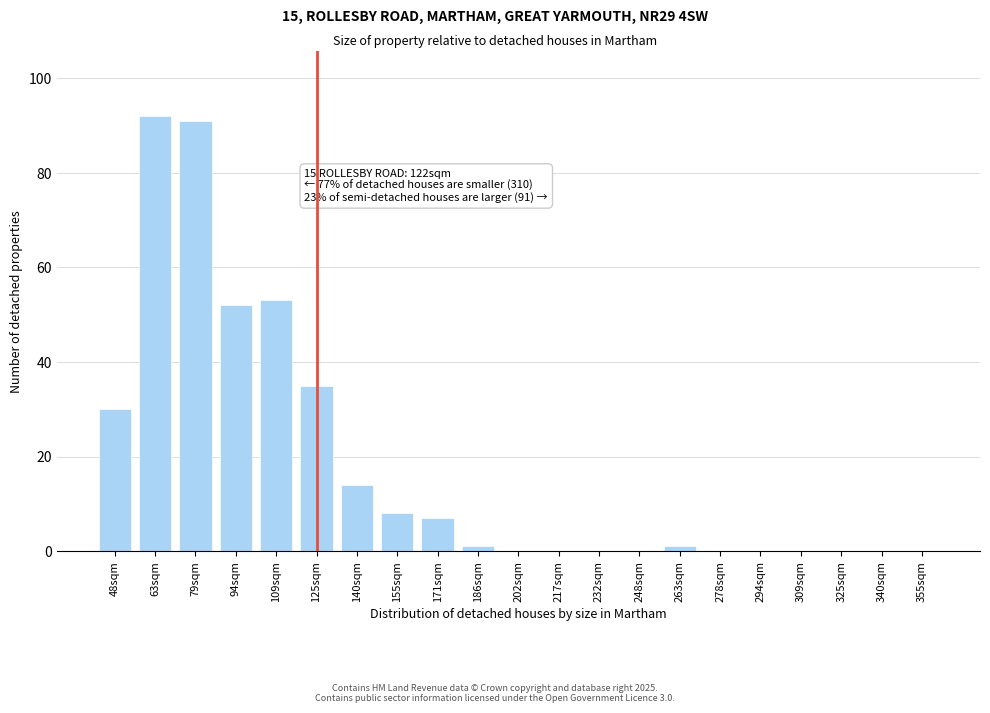

Reading left to right, transcribe all the data shown in this chart.

48sqm=30	63sqm=92	79sqm=91	94sqm=52	109sqm=53	125sqm=35	140sqm=14	155sqm=8	171sqm=7	186sqm=1	202sqm=0	217sqm=0	232sqm=0	248sqm=0	263sqm=1	278sqm=0	294sqm=0	309sqm=0	325sqm=0	340sqm=0	355sqm=0